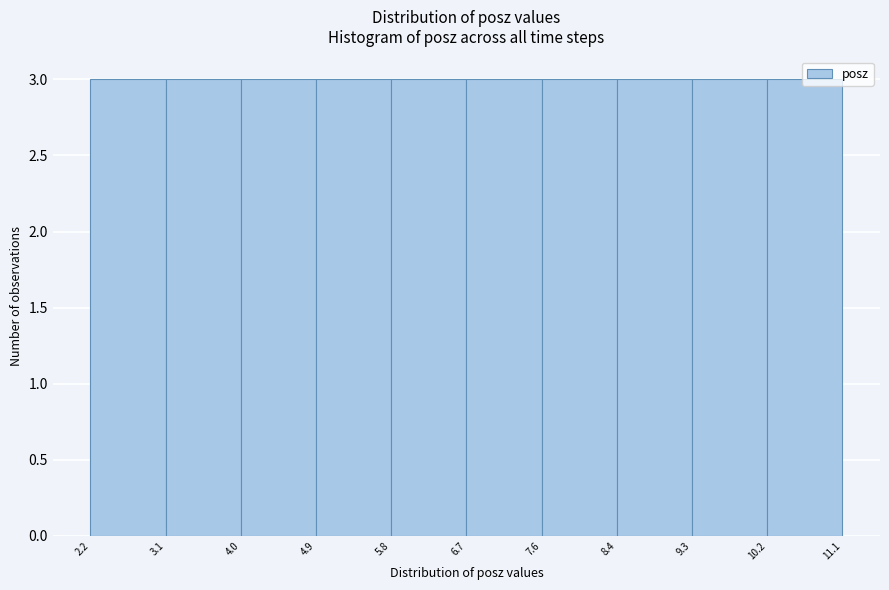

How tall is the bar that spans 6.7 to 7.6 on the x-axis? The values are not printed on the chart, so give them approximately, as read against the axis.

3